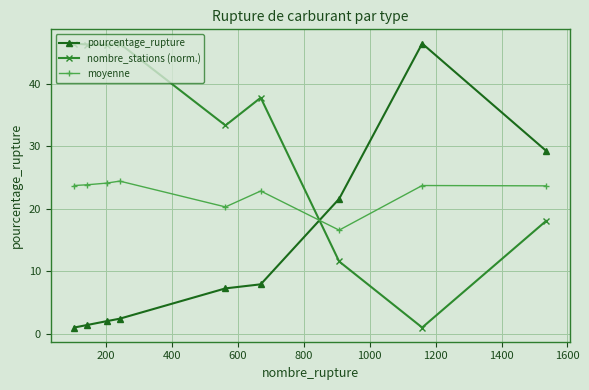

What is the sum of all nombre_stations (norm.) values?

287.0